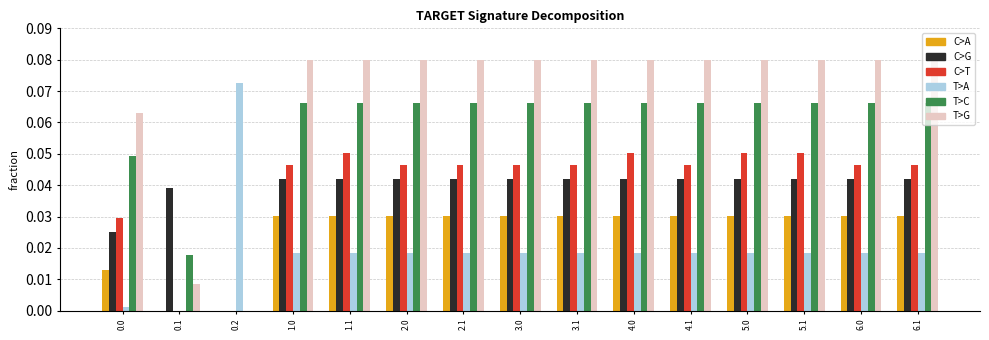

Which series has the largest total across all categories?

T>G